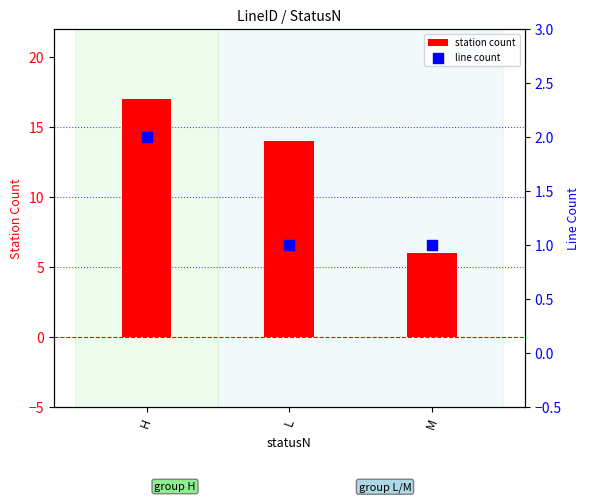

Which series contains the lowest Y value?

line count